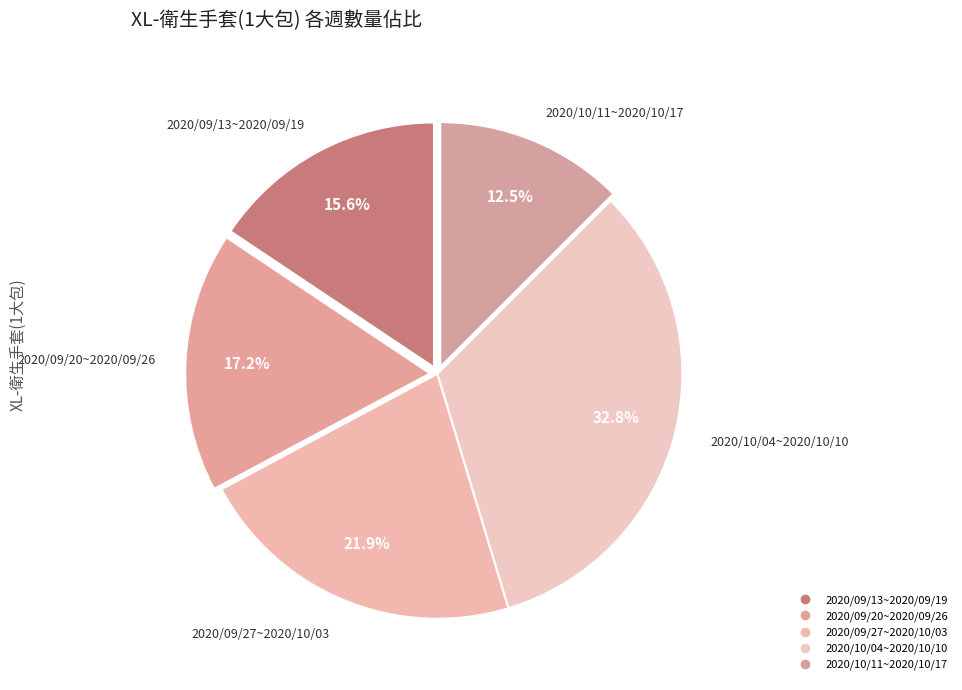

What is the ratio of the value at 2020/10/04~2020/10/10 to the value at 2020/09/27~2020/10/03?

1.5